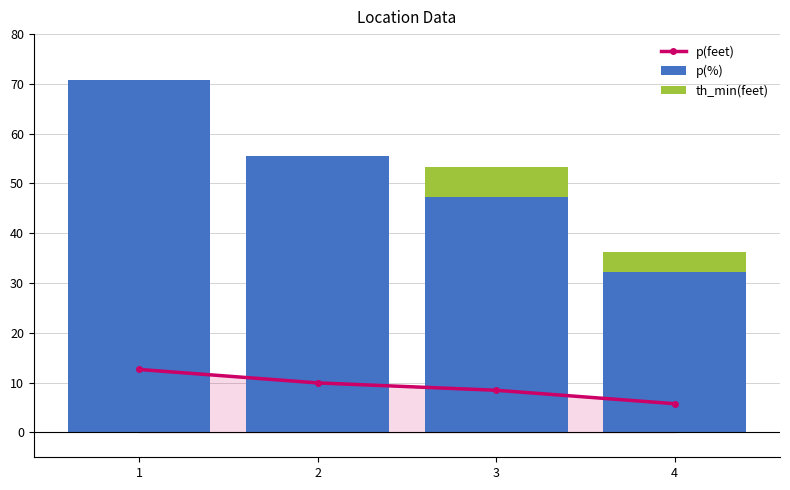

The value of th_min(feet) at 4 is 1.5. True or false?

False